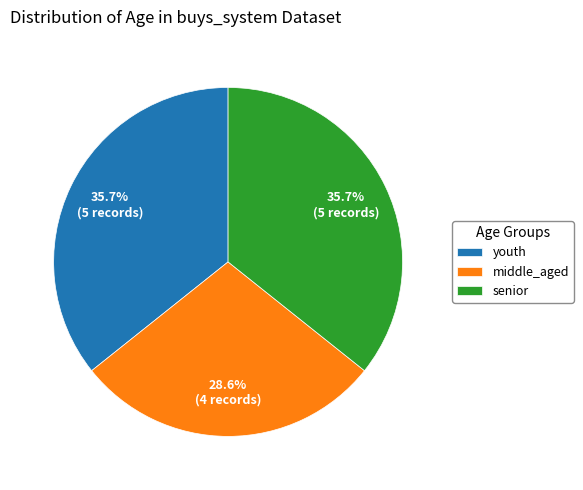

How many slices are in this pie chart?

3